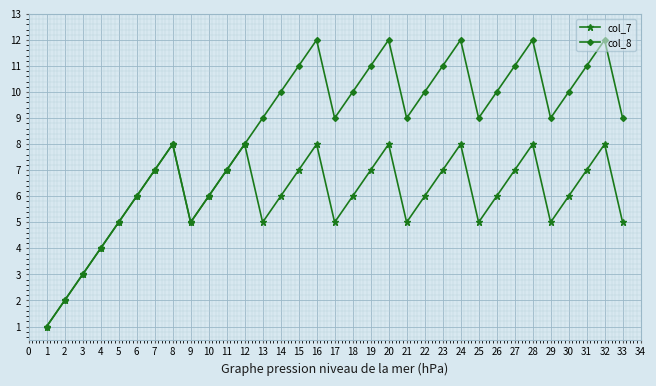

Count the col_7 values in the range 5 to 7.

22